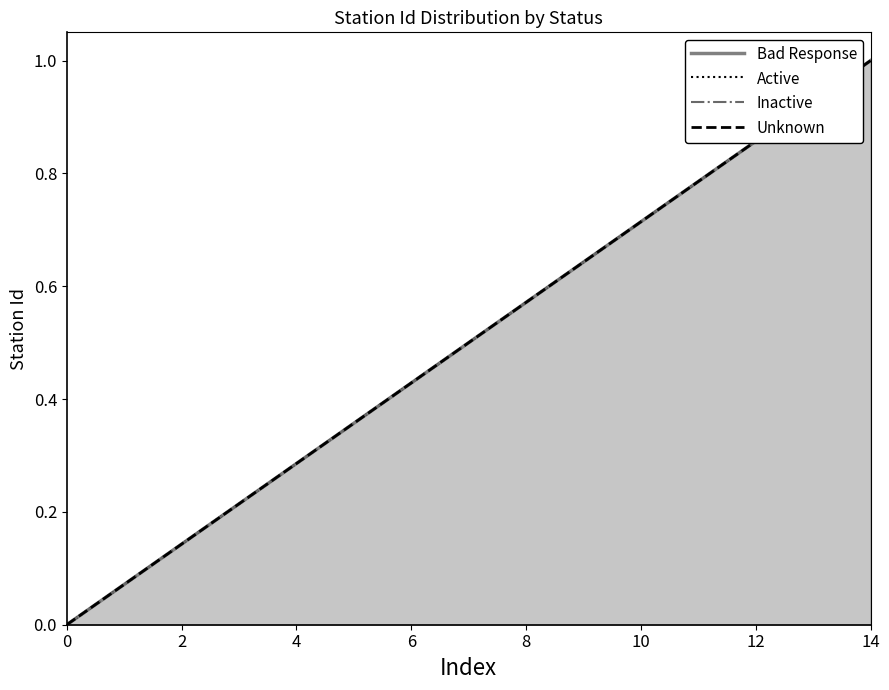

What is the label of the 12th point from the right?

6